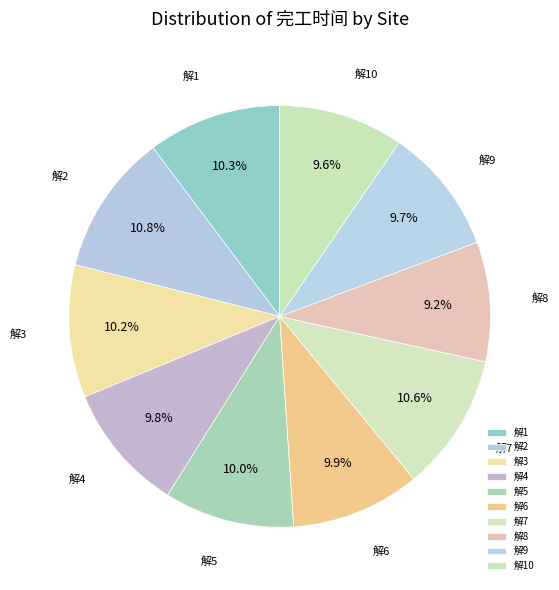

Count the number of slices in the pie.

10